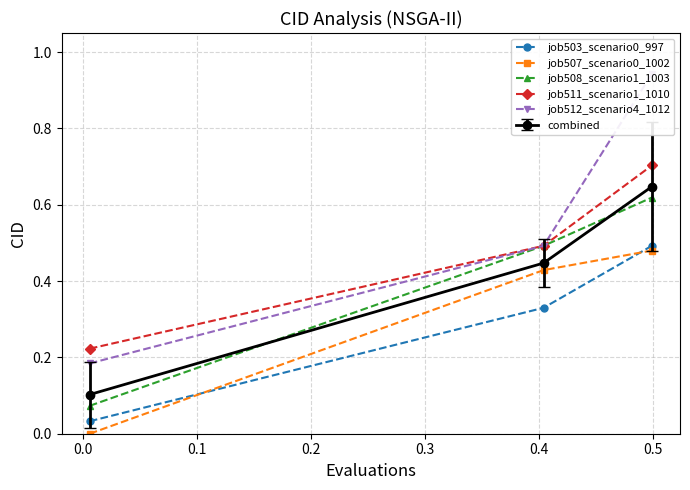

Does the chart display data point markers on the line(s)?

Yes